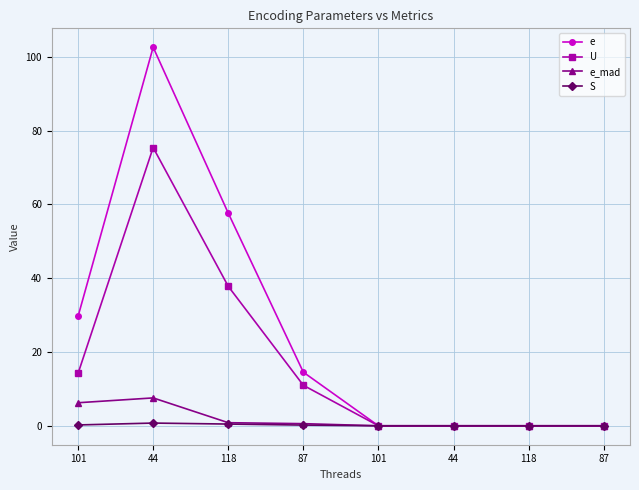

Count the number of categories in the chart.

8